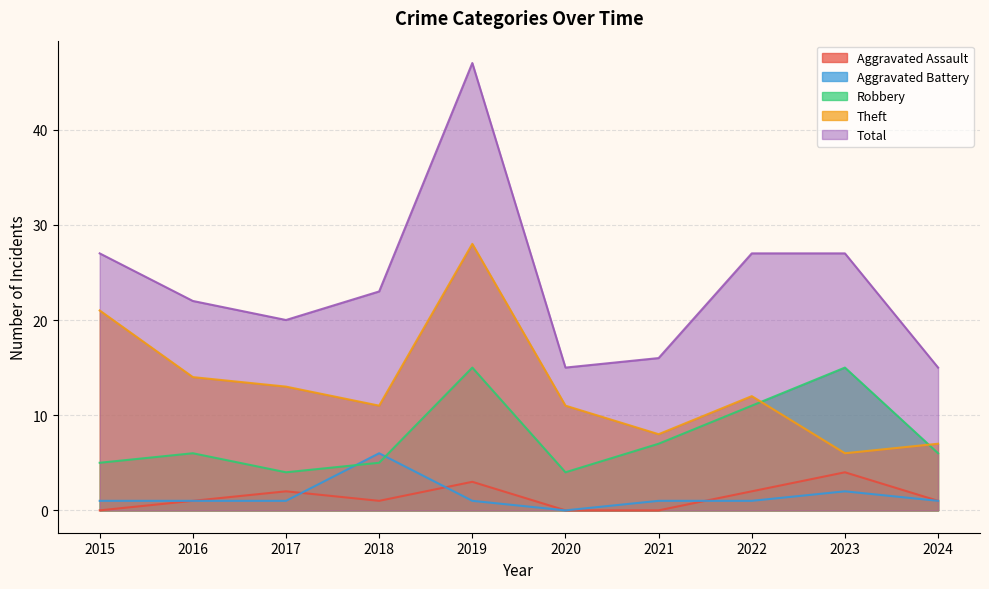

Is it true that Total equals 11 at 2018?

False